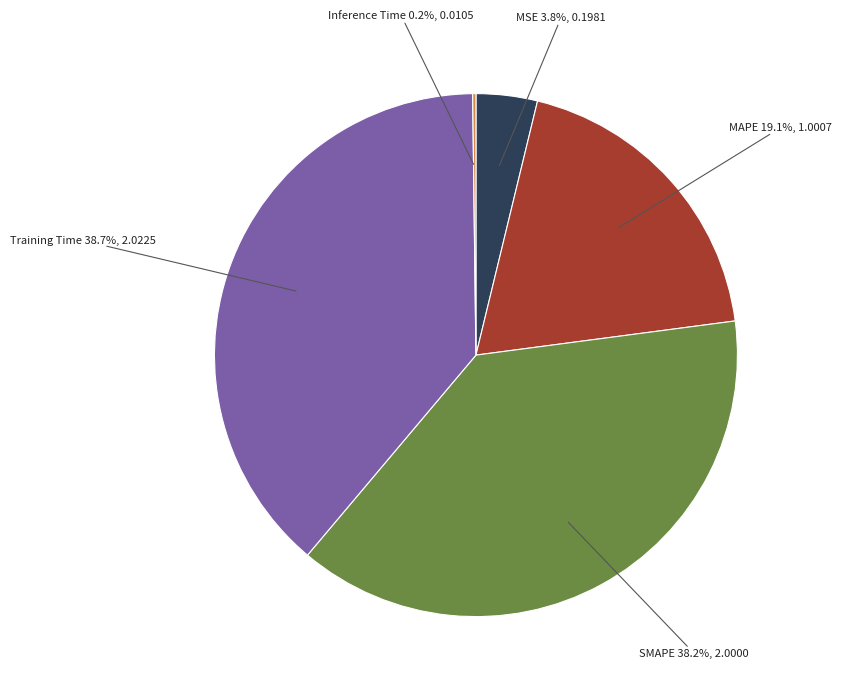

What portion of the pie excludes Training Time?

61.3%